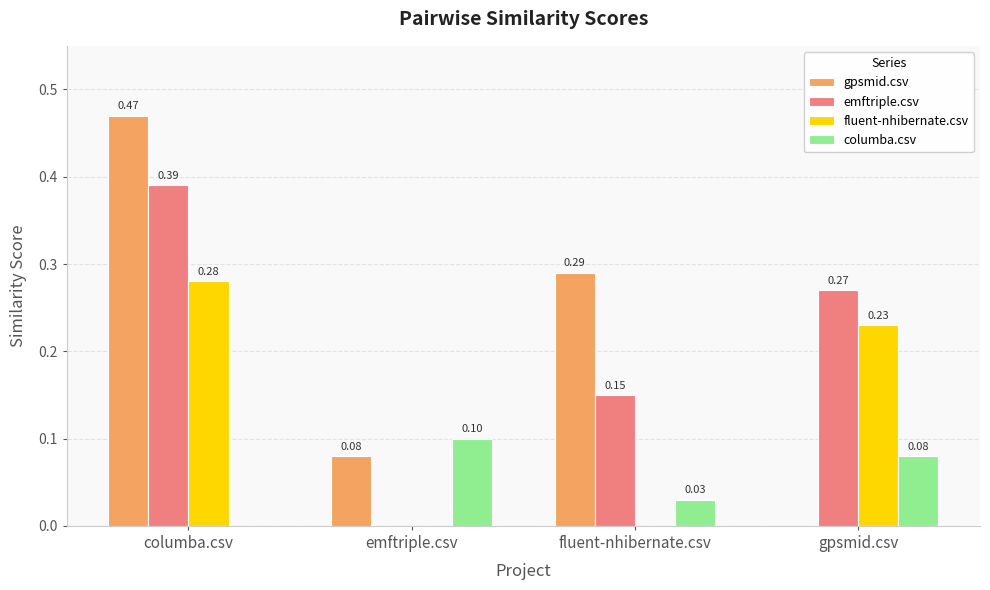

Which series has the largest total across all categories?

gpsmid.csv